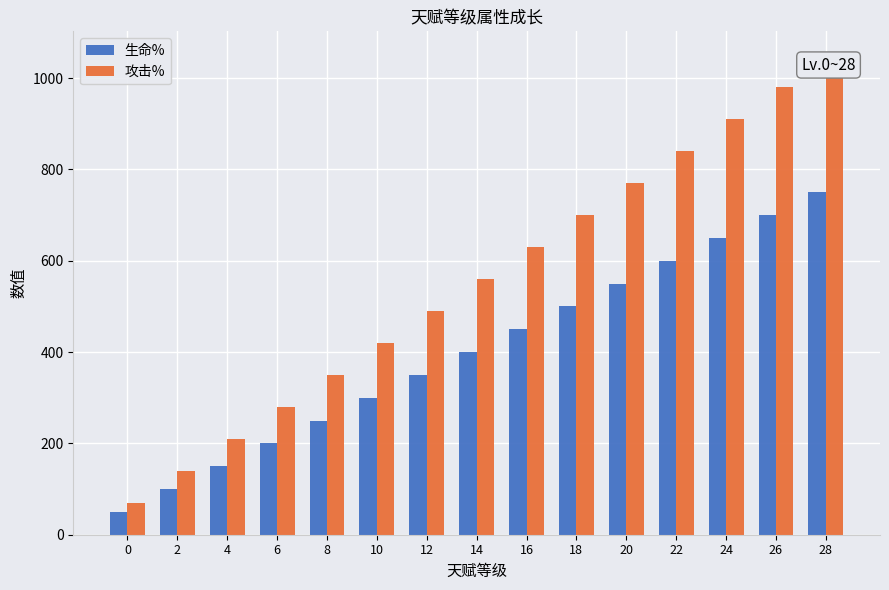

Which series changed the most between 10 and 16?

攻击%